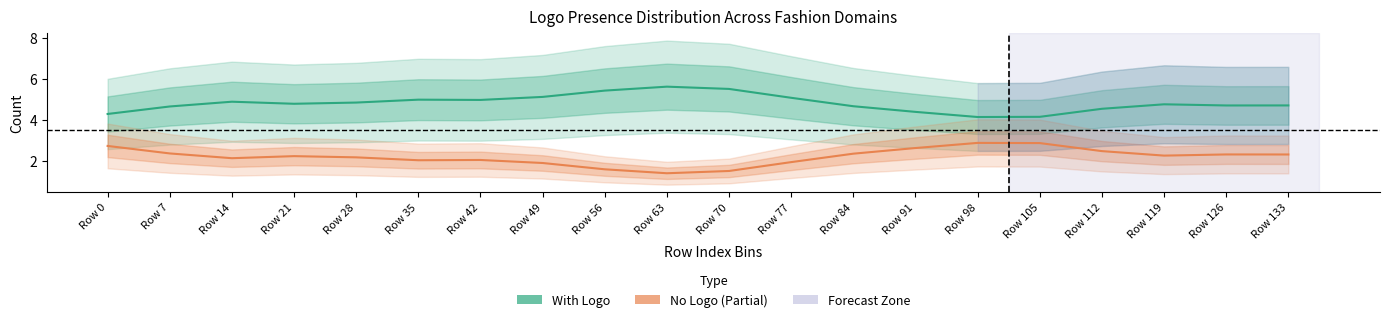

What is the sum of all No Logo (Partial Data) values?

44.0